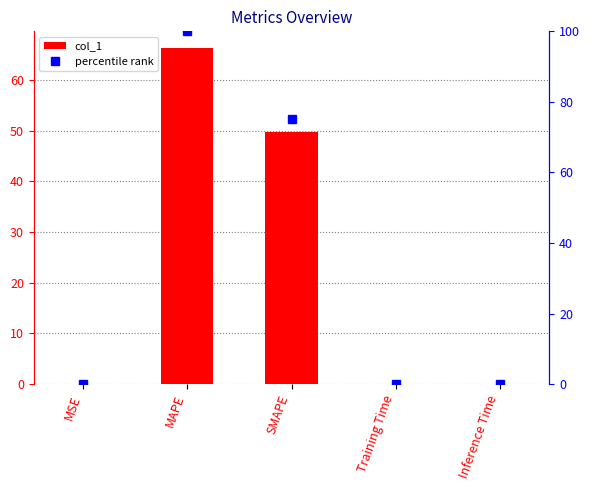

Which series has the largest total across all categories?

percentile rank